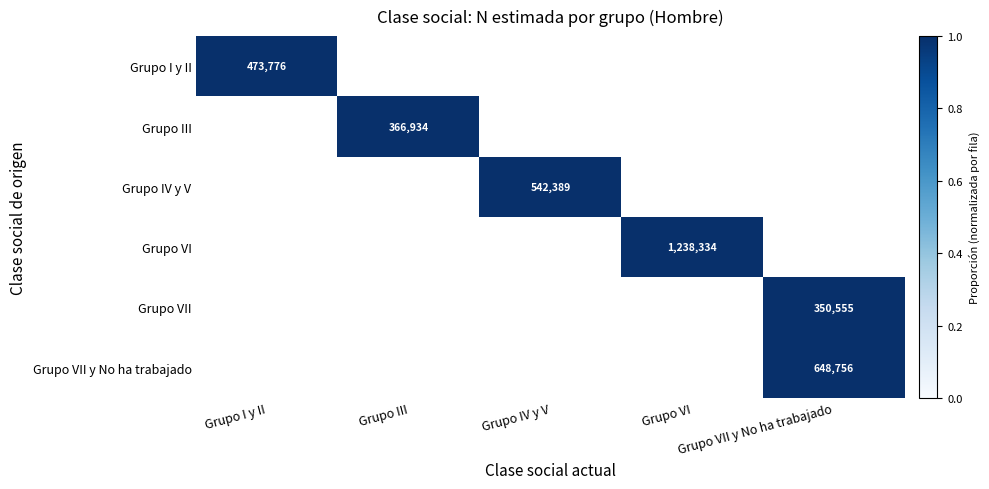

The Grupo VII series shows 171855 at Grupo VII y No ha trabajado. True or false?

False